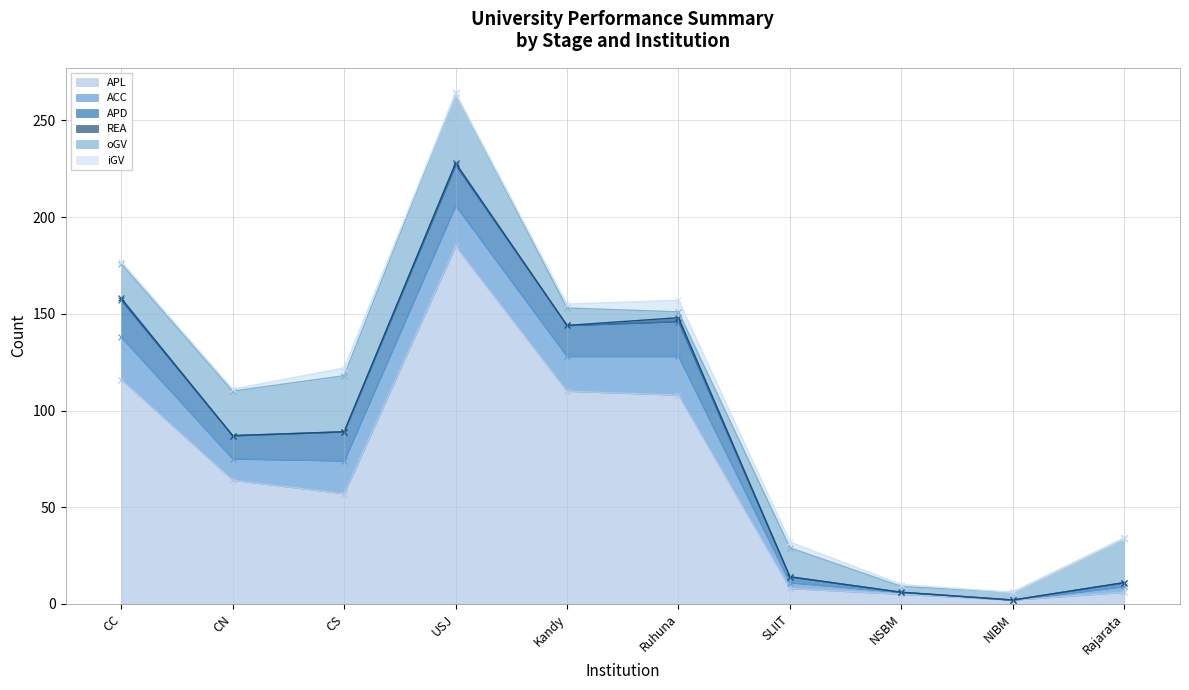

True or false: APL has a value of 14 at CS.

False